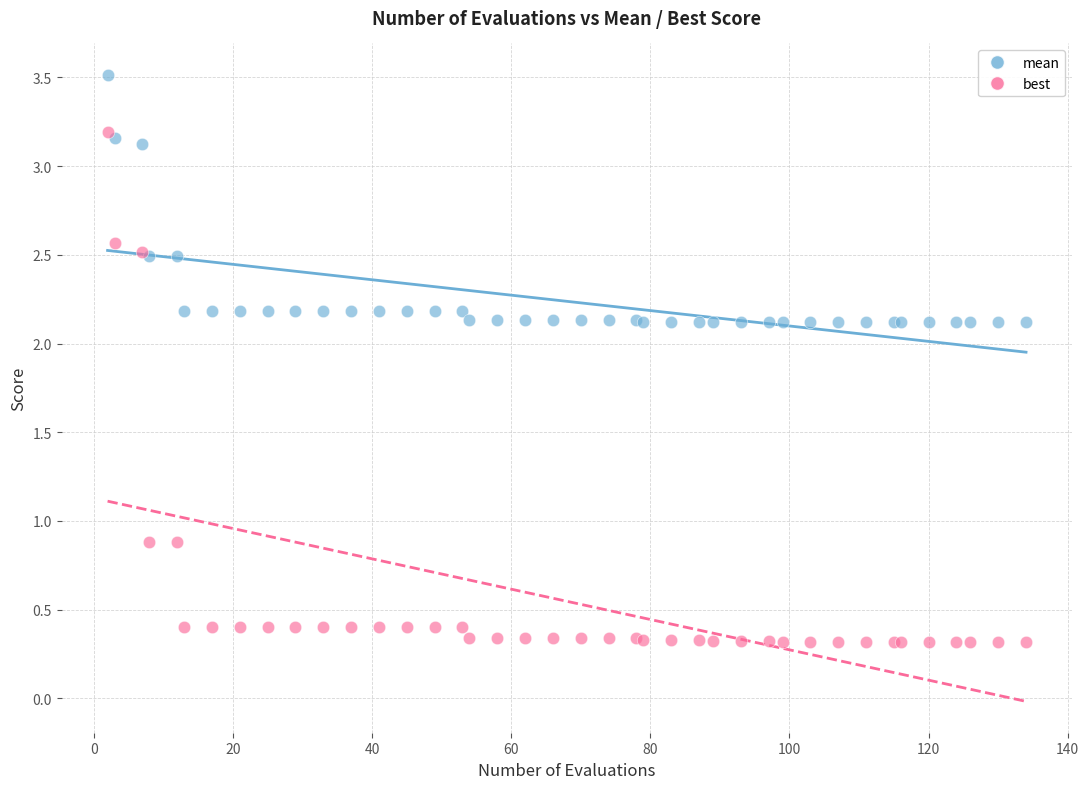

What are all the series names shown in the legend?

mean, best